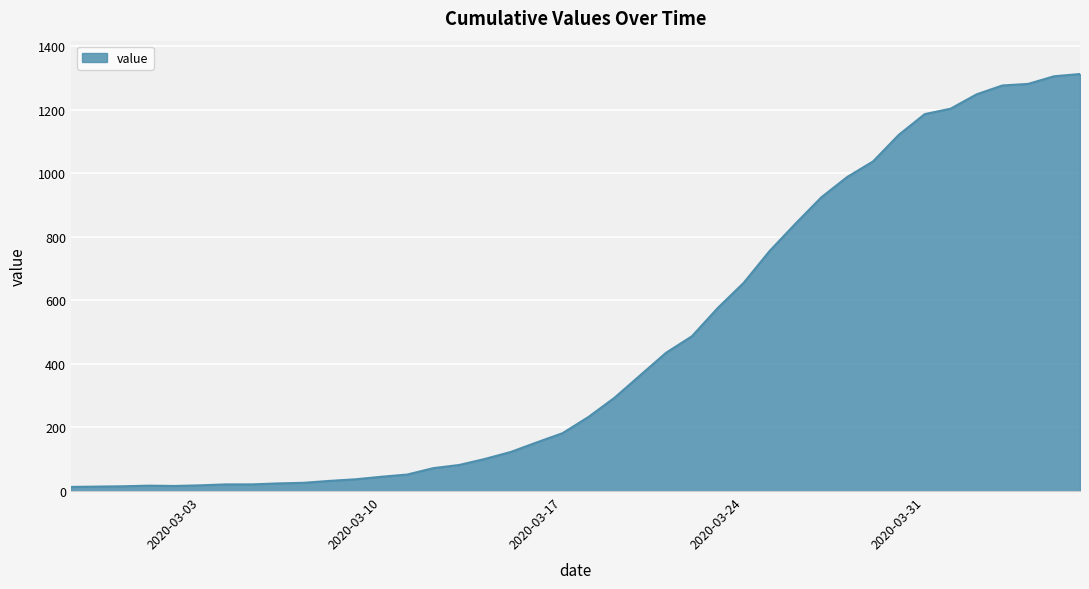

What is the greatest value displayed?

1312